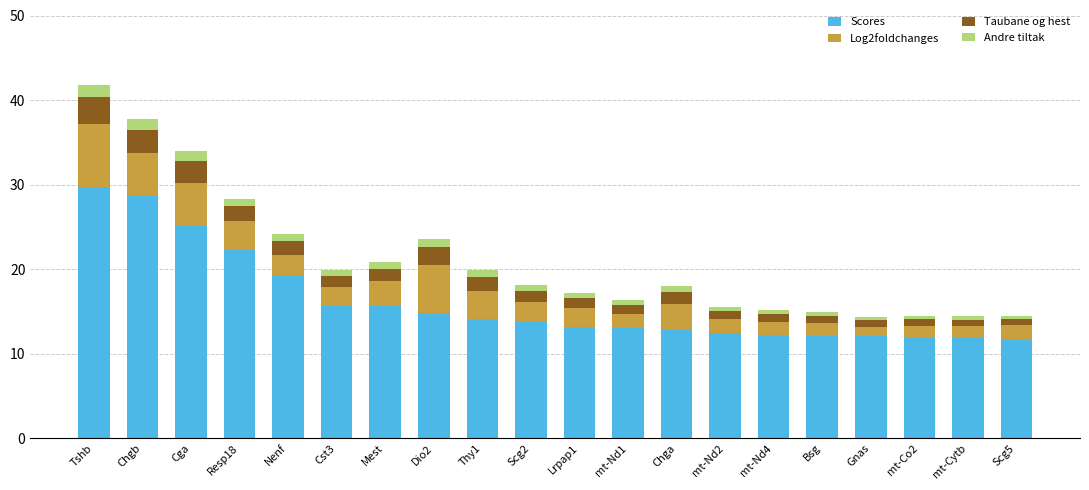

What is the difference between the maximum and minimum values in the Scores series?

18.1